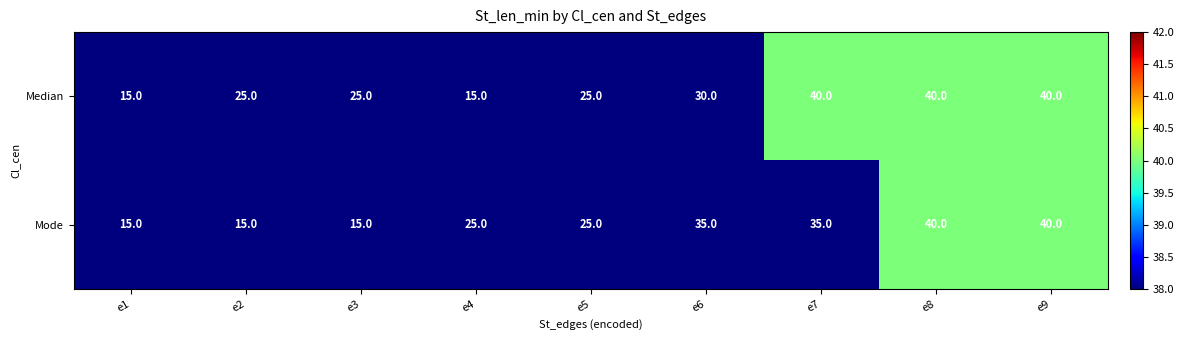

What is the spread (max minus min) of values at e7?

5